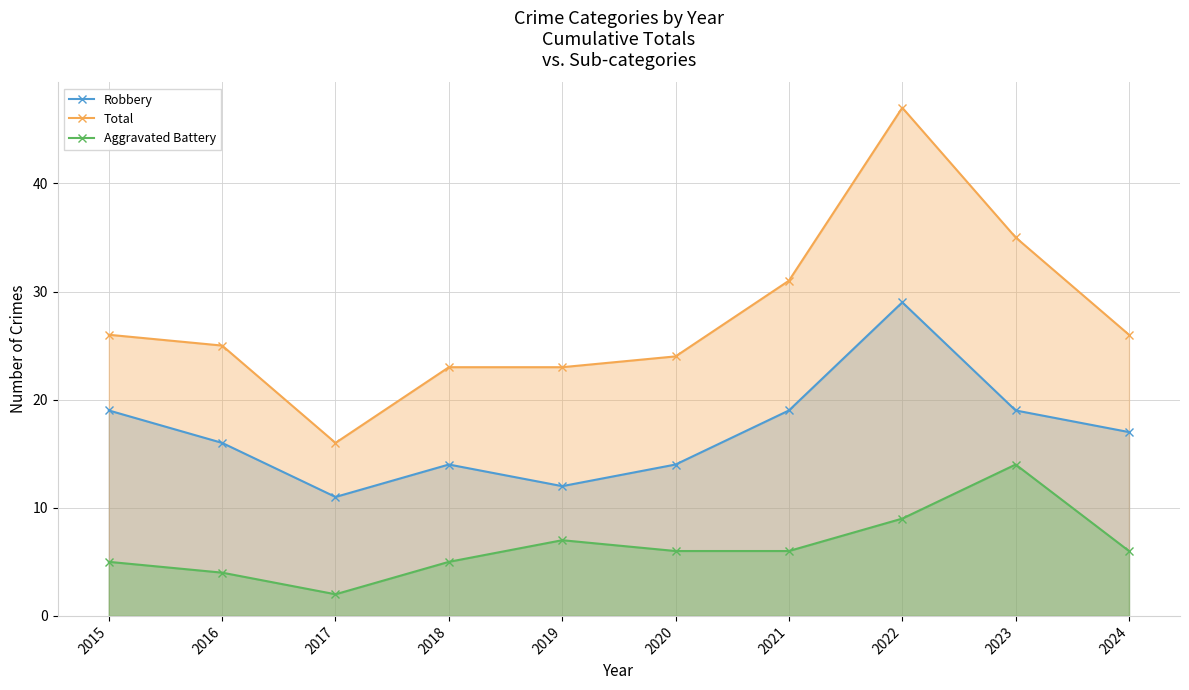

What is the sum of the Total values at 2020 and 2024?

50